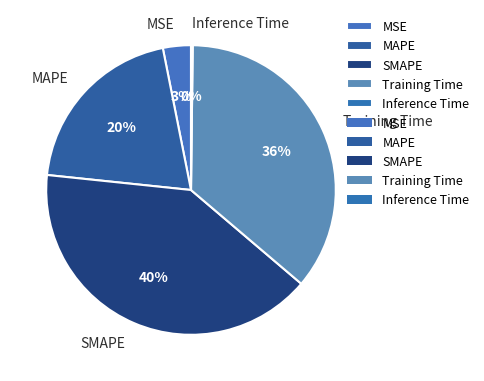

What is the largest slice in the pie chart?

SMAPE